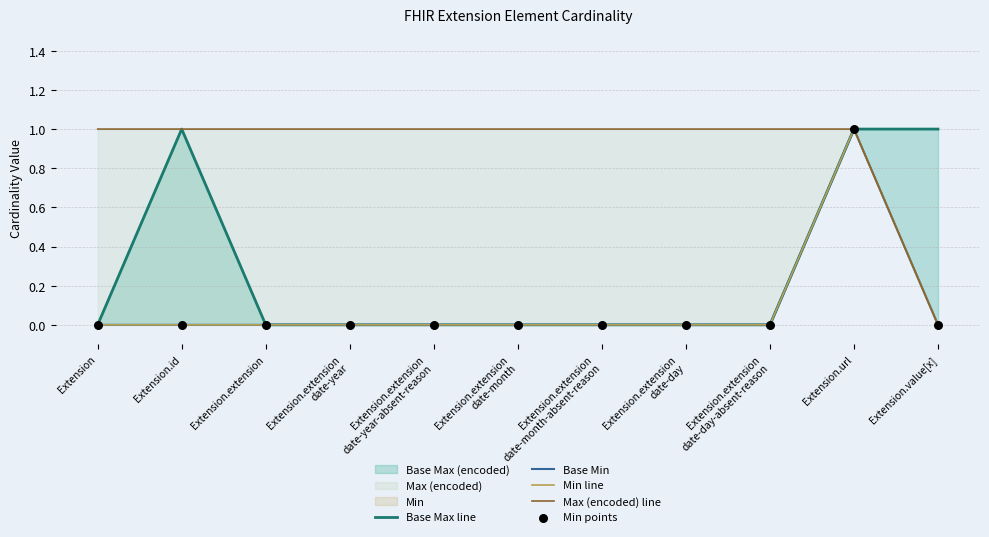

Which series contains the highest Y value?

Base Max line